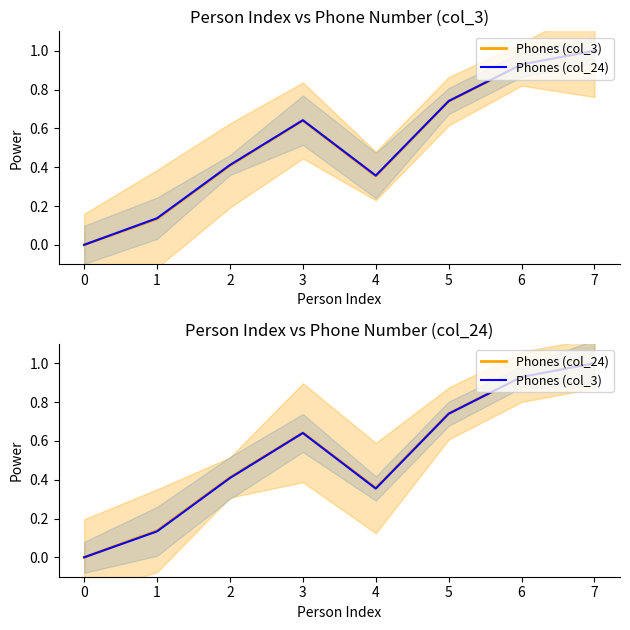

Rank the series by their maximum value, from highest to lowest.

Phones (col_3), Phones (col_24)